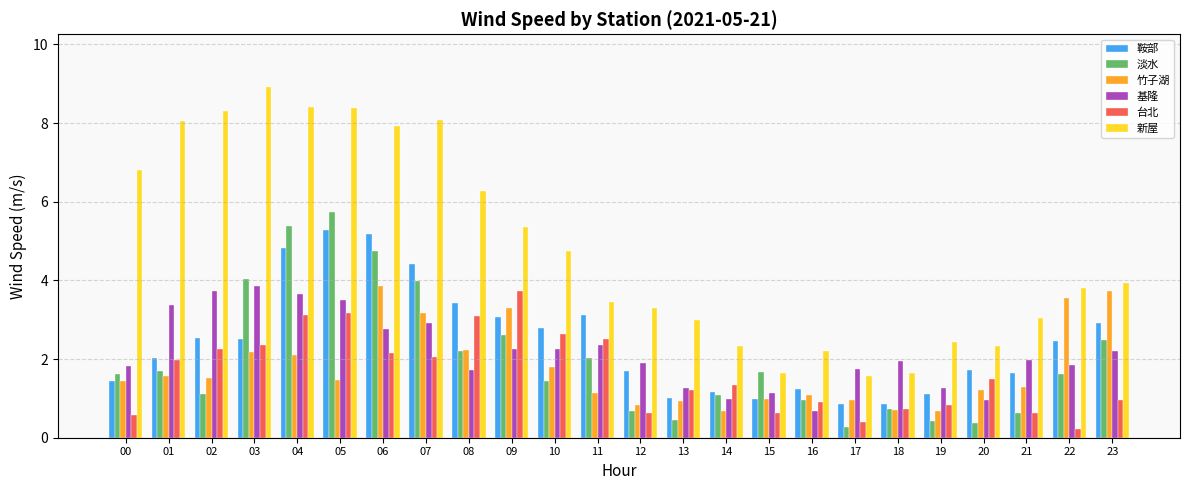

At how many categories does at least one series exceed 8?

6